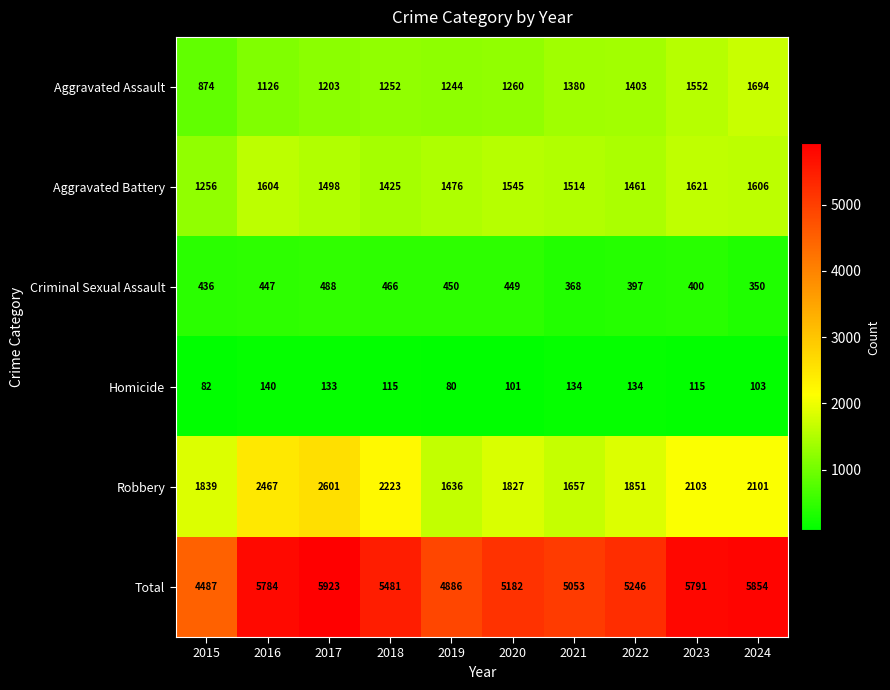

Which series has the widest spread of values?

Total